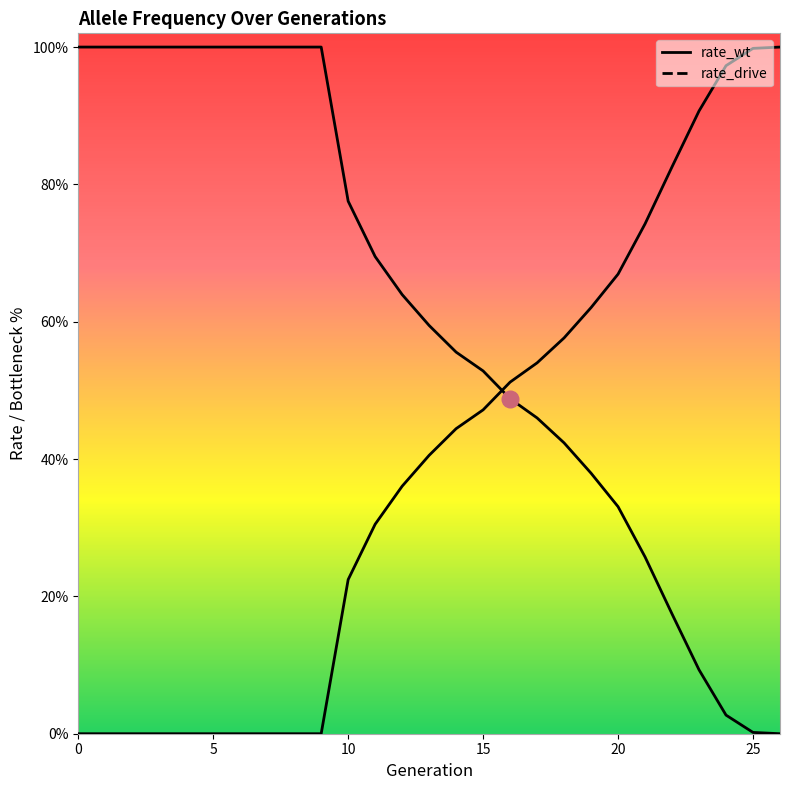

Where is rate_wt nearest to the value 0?

26